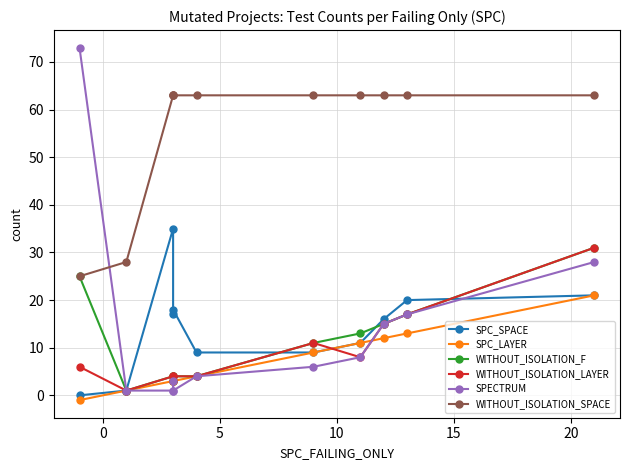

What is the difference between the maximum and minimum values in the SPECTRUM series?

72